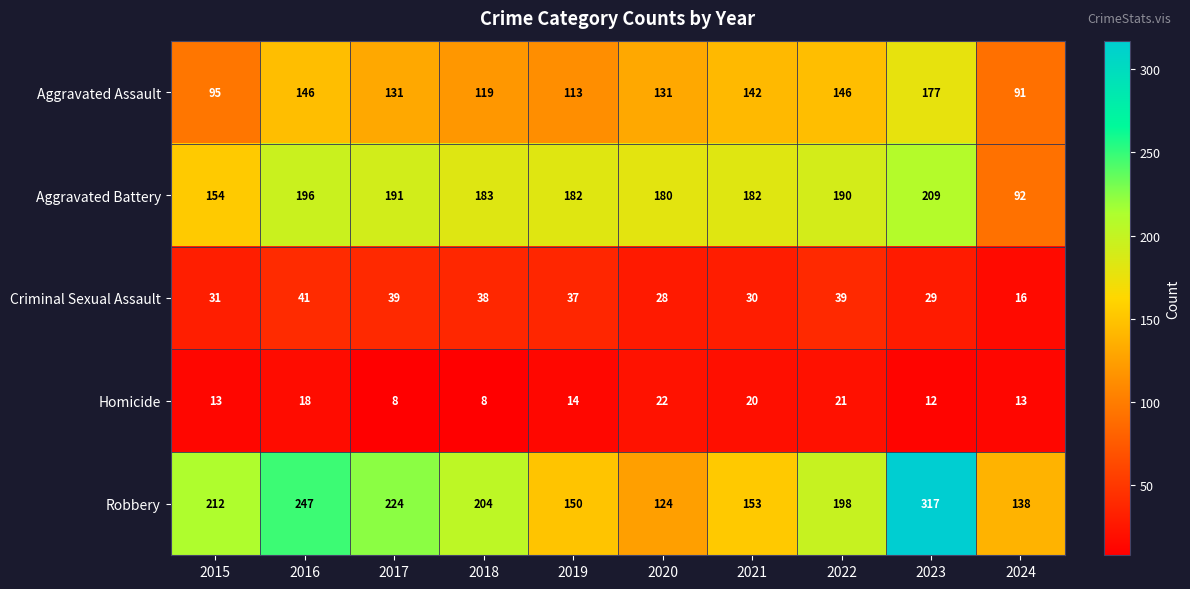

What is the average value of the Aggravated Assault series?

129